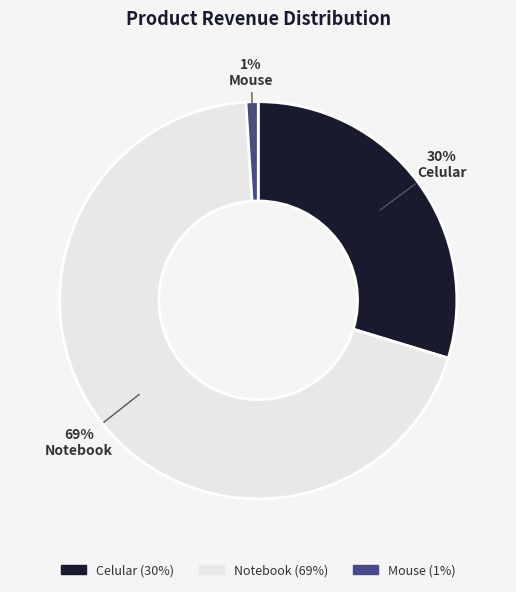

How many segments does this pie chart have?

3